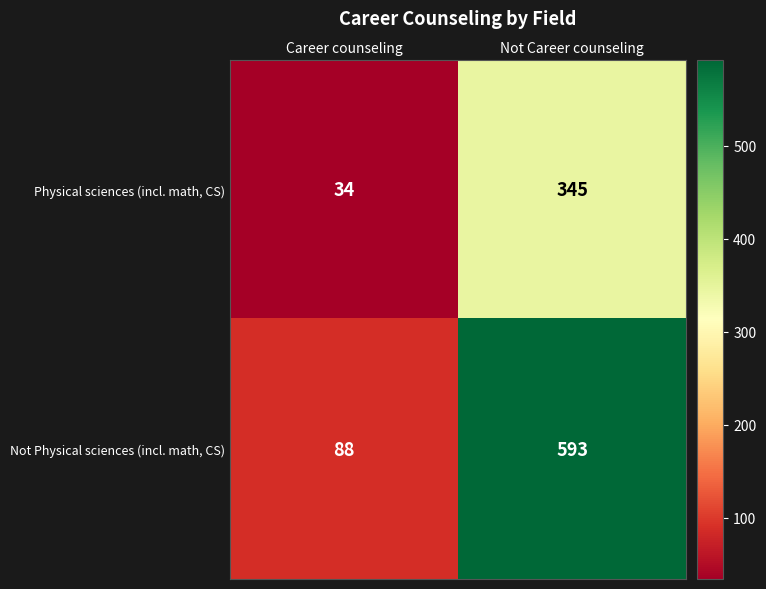

Reading left to right, list all the values displayed in this chart.

Physical sciences (incl. math, CS): 34	345
Not Physical sciences (incl. math, CS): 88	593